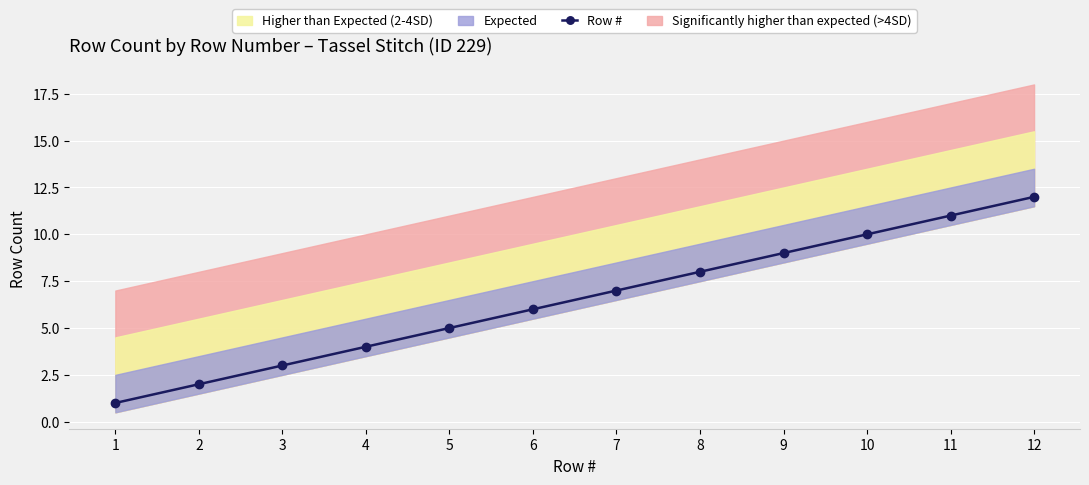

Which category has the highest value across all series?

12